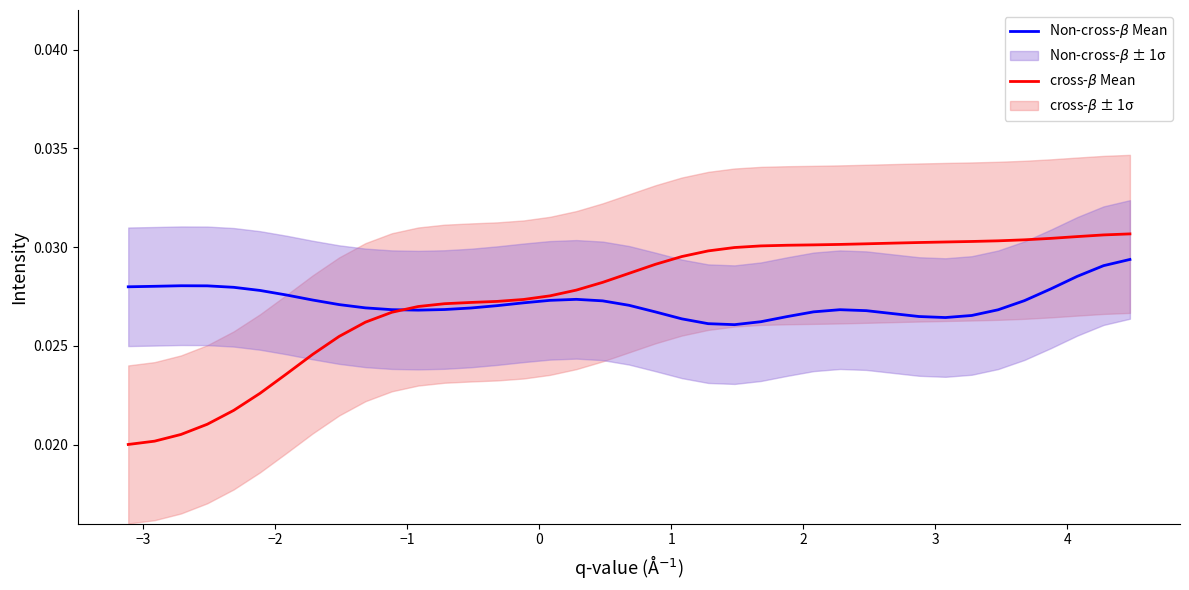

What are all the series names shown in the legend?

Non-cross-$\beta$ Mean, cross-$\beta$ Mean